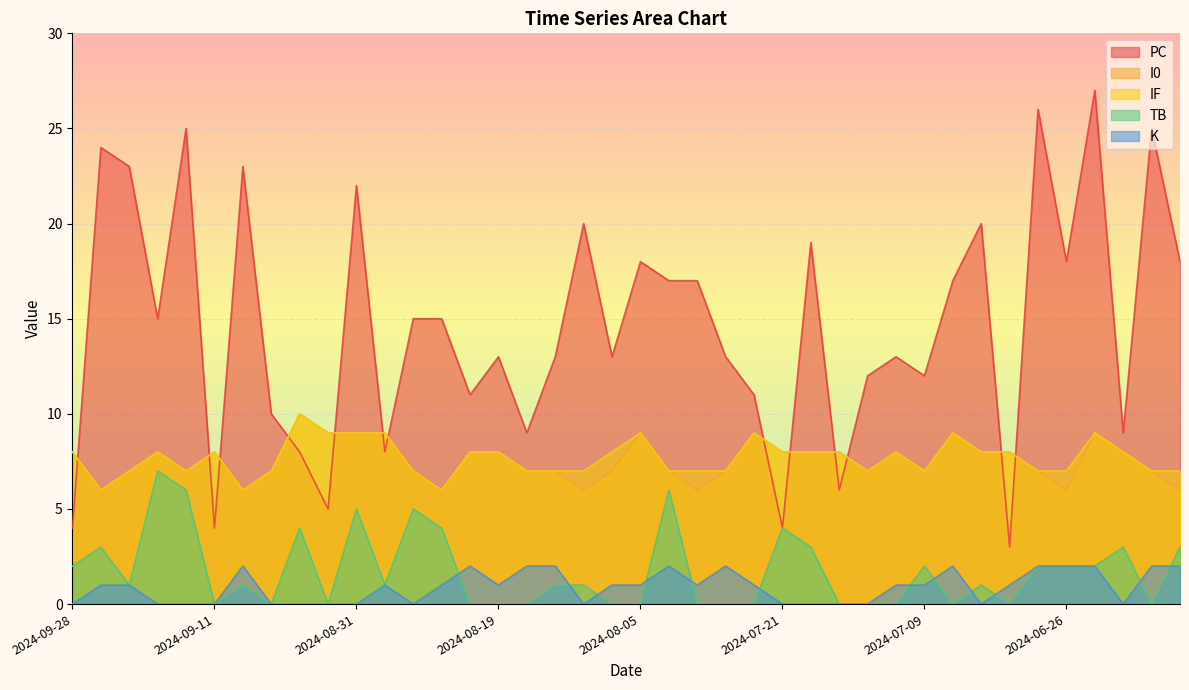

Between 2024-09-28 and 2024-08-14, which series saw the biggest shift?

PC